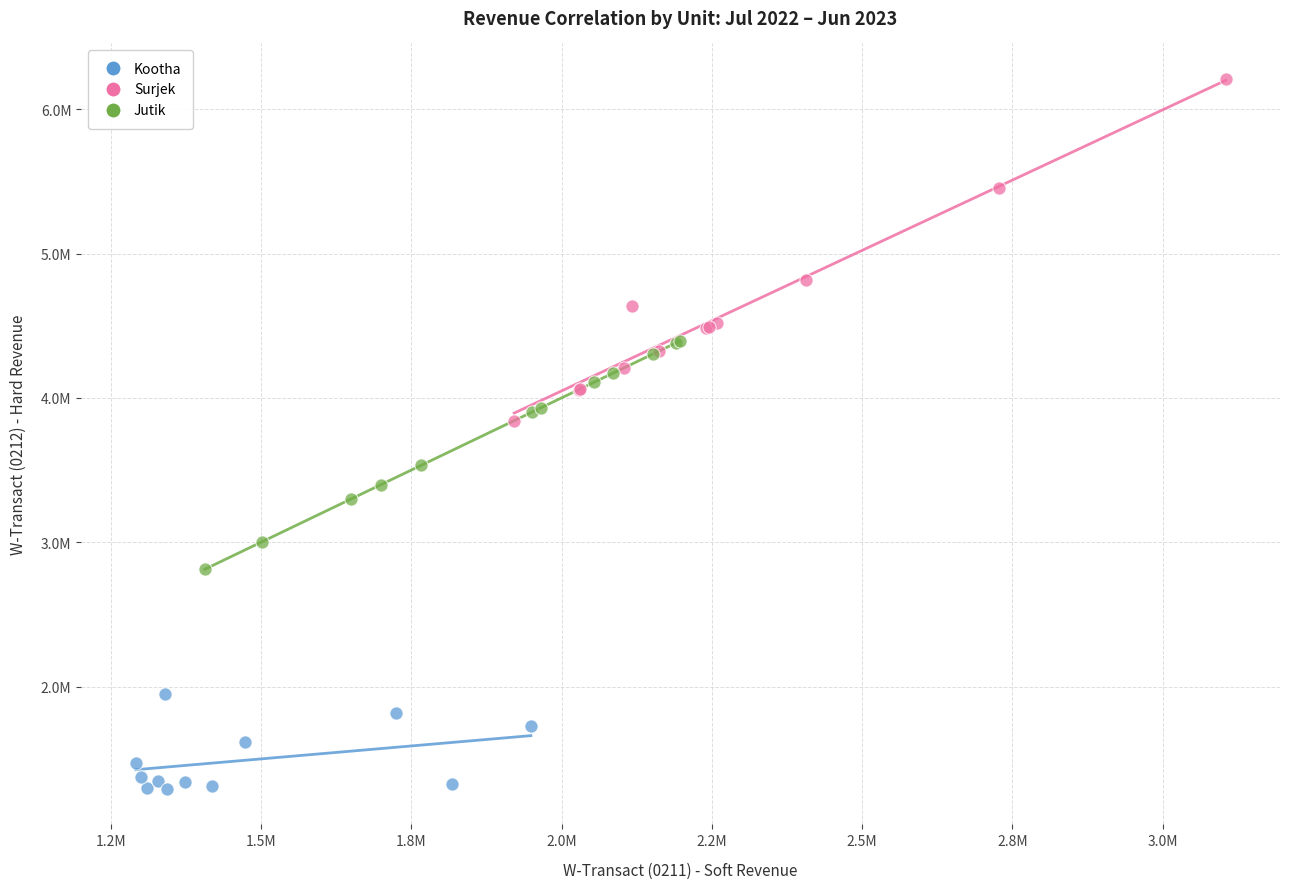

What are all the series names shown in the legend?

Kootha, Surjek, Jutik